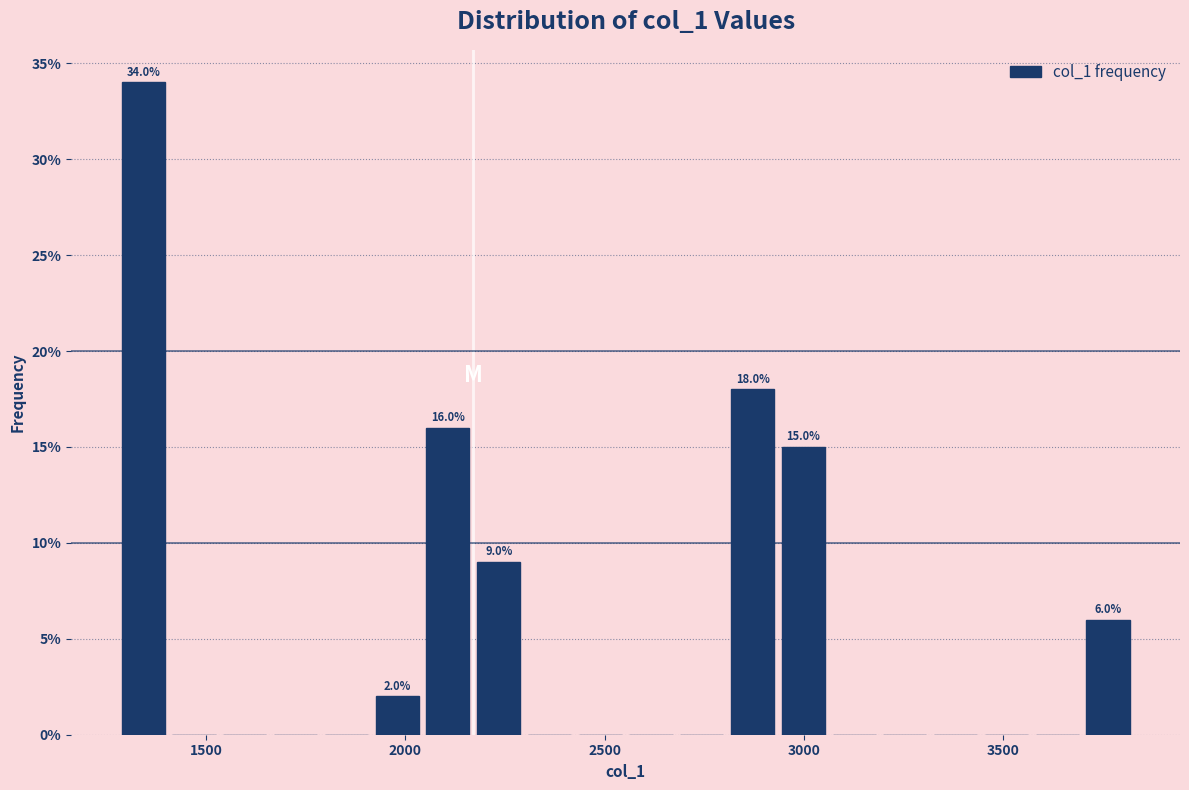

Read against the x-axis, roughly where is the centre of the tallest bar?

1350